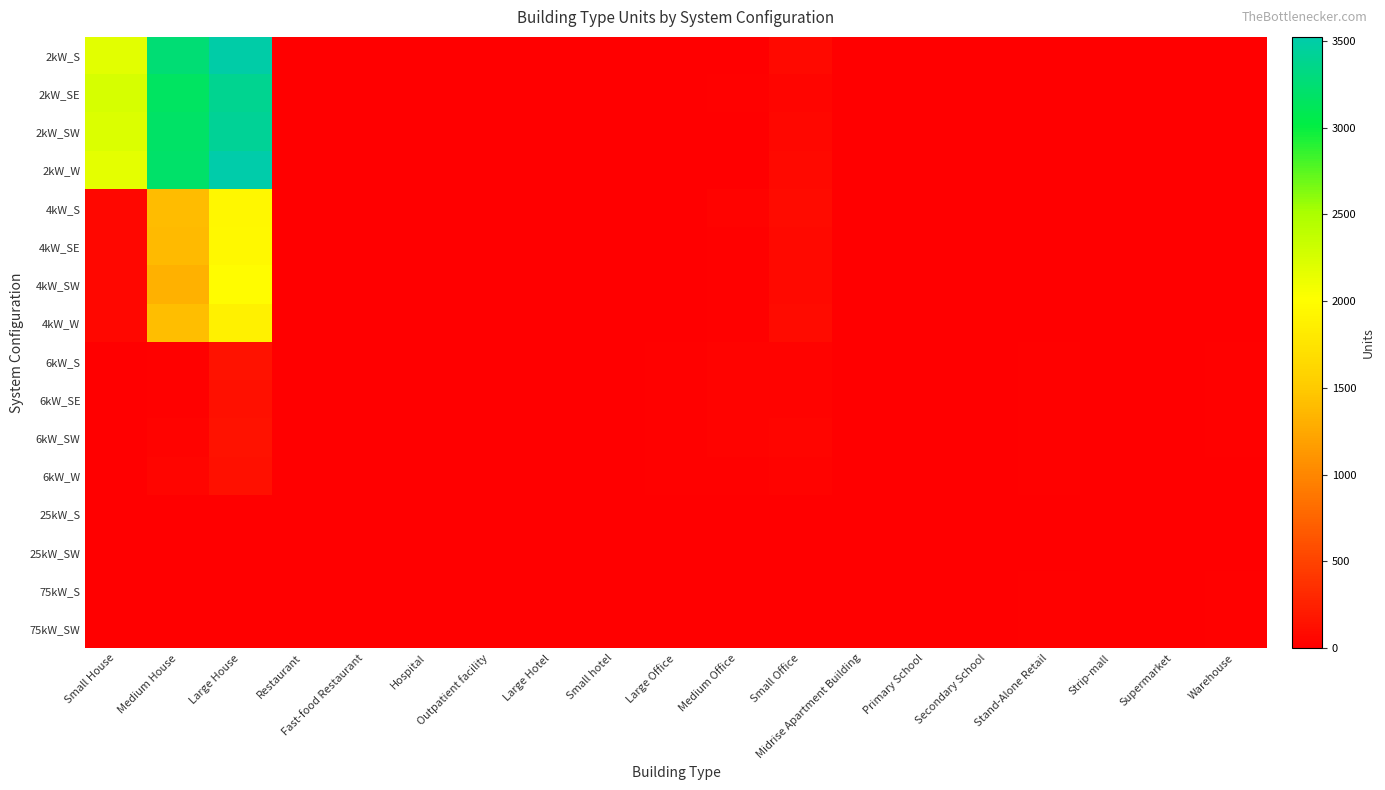

What is the greatest value displayed?

3523